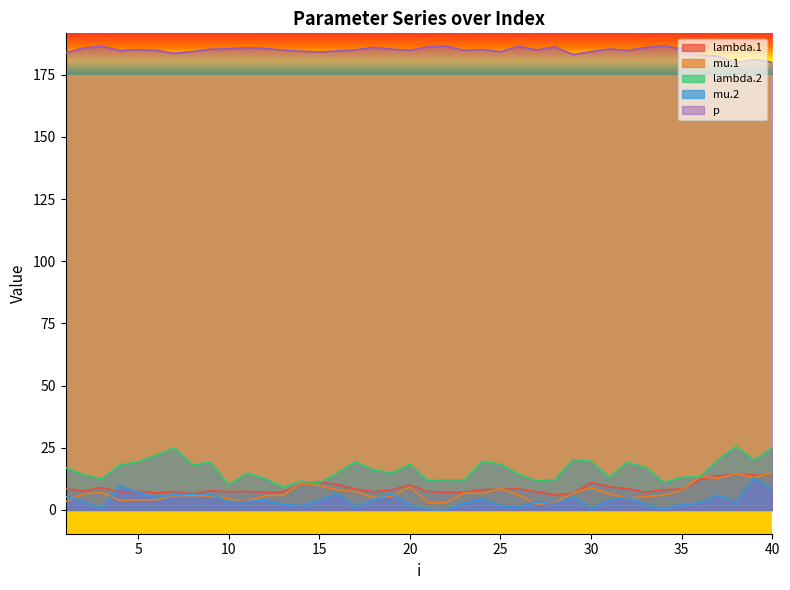

What is the value of the mu.2 point at the 3rd from the left?

0.4